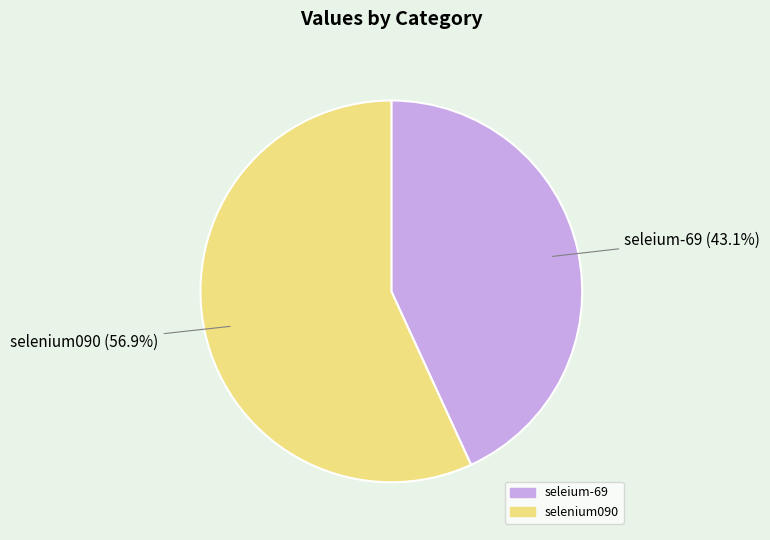

To the nearest percent, what percentage of the pie is seleium-69?

43%